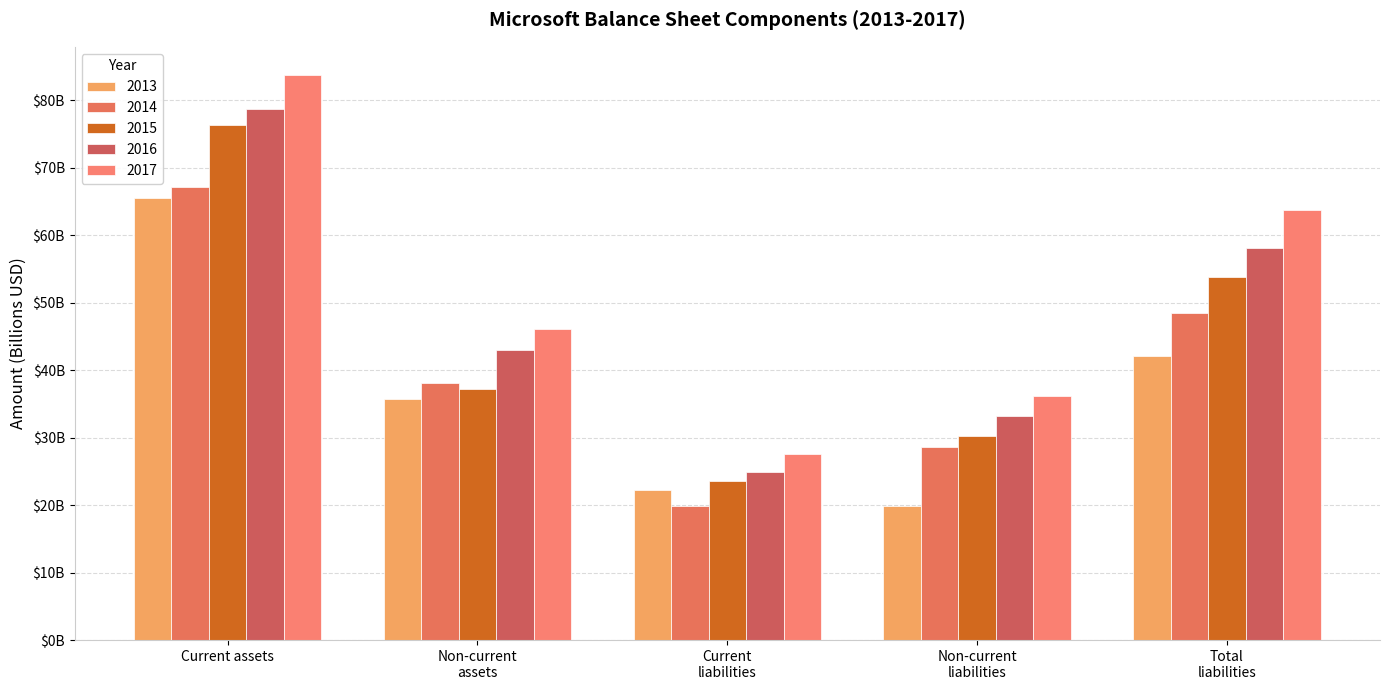

Does the chart contain any negative values?

No